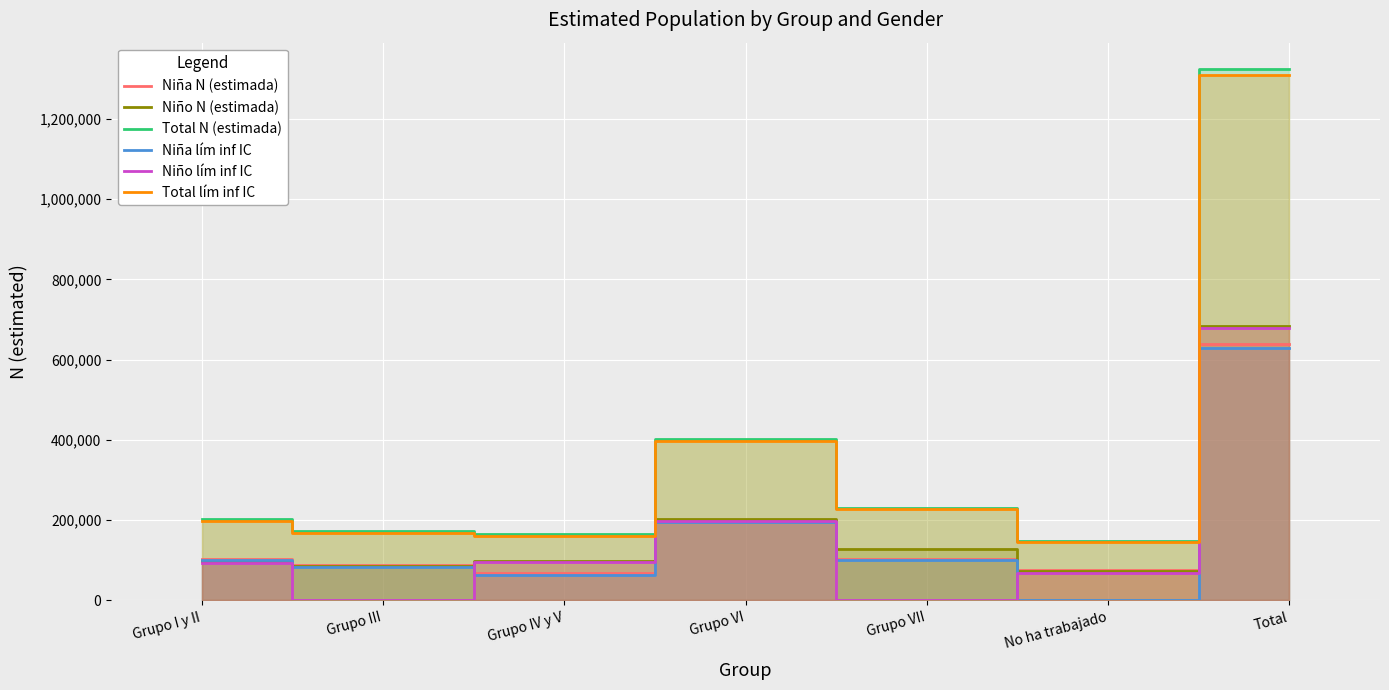

What is the label of the 6th point from the left?

No ha trabajado